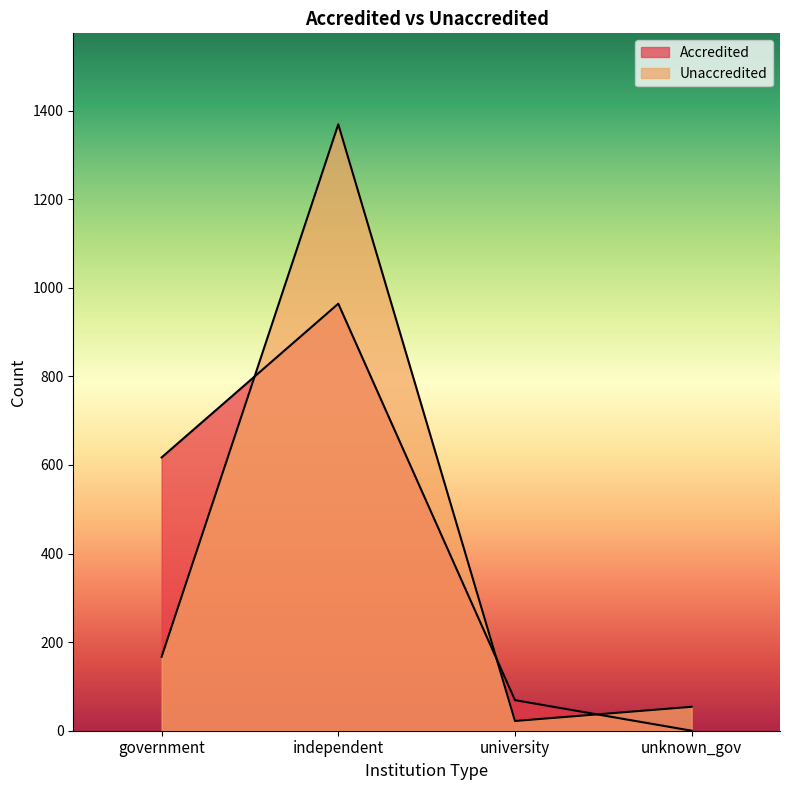

Where is Accredited nearest to the value 482?

government